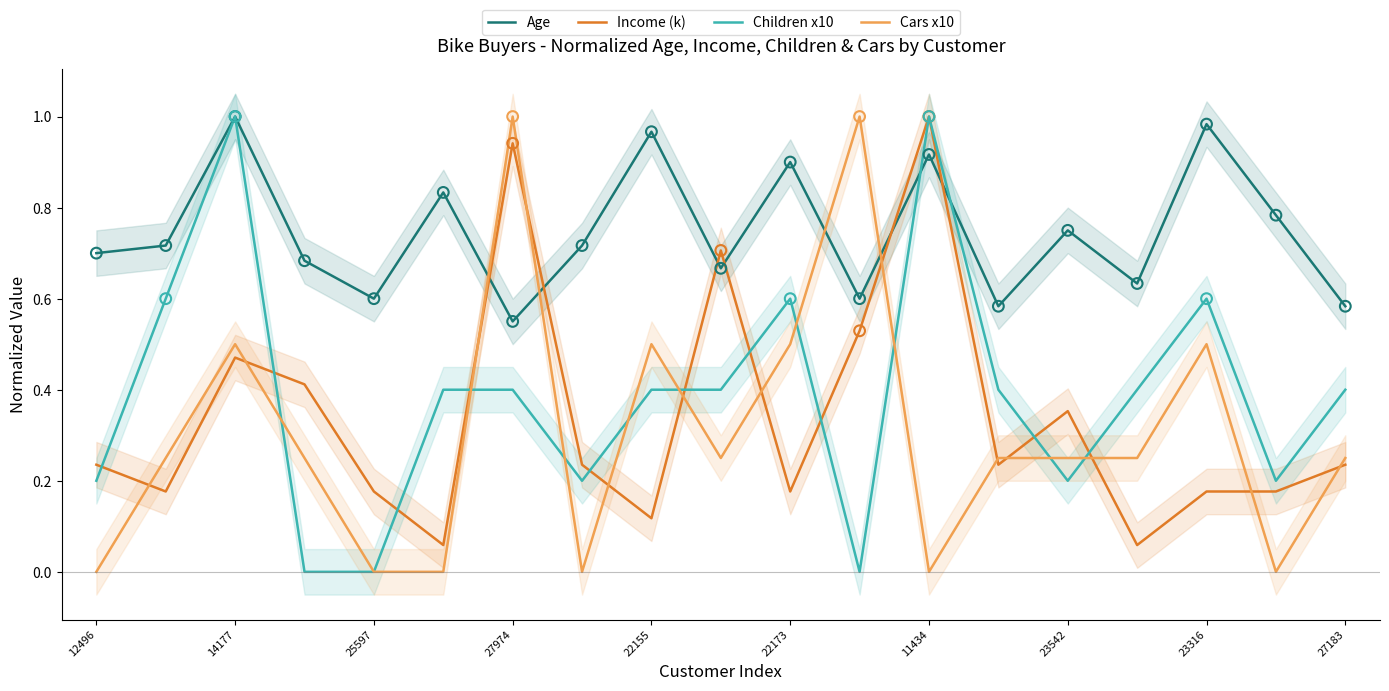

Which series contains the highest Y value?

Age